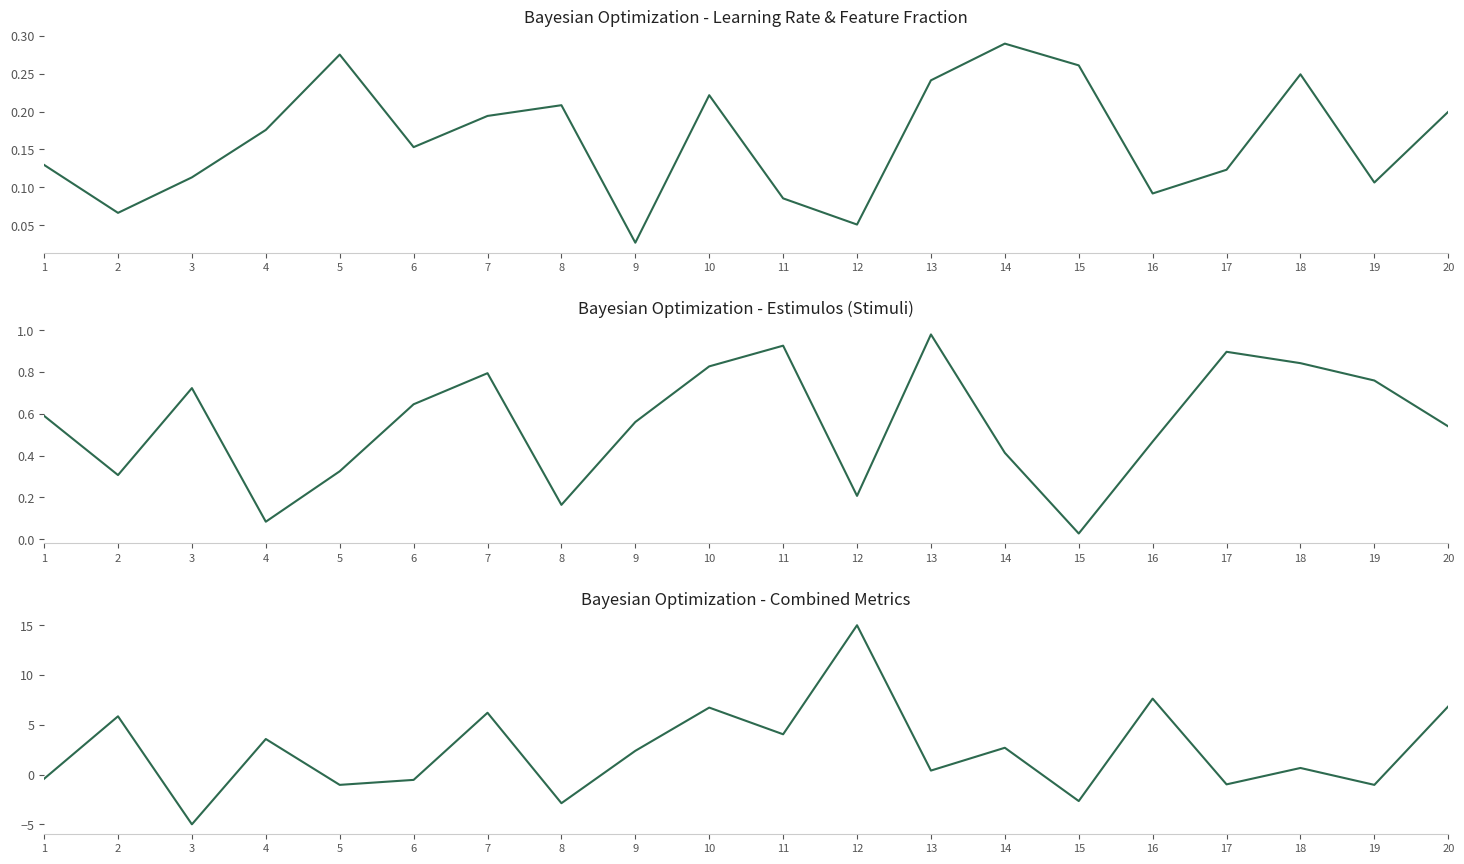

True or false: learning_rate has more than 1 points higher than both neighbors.

True